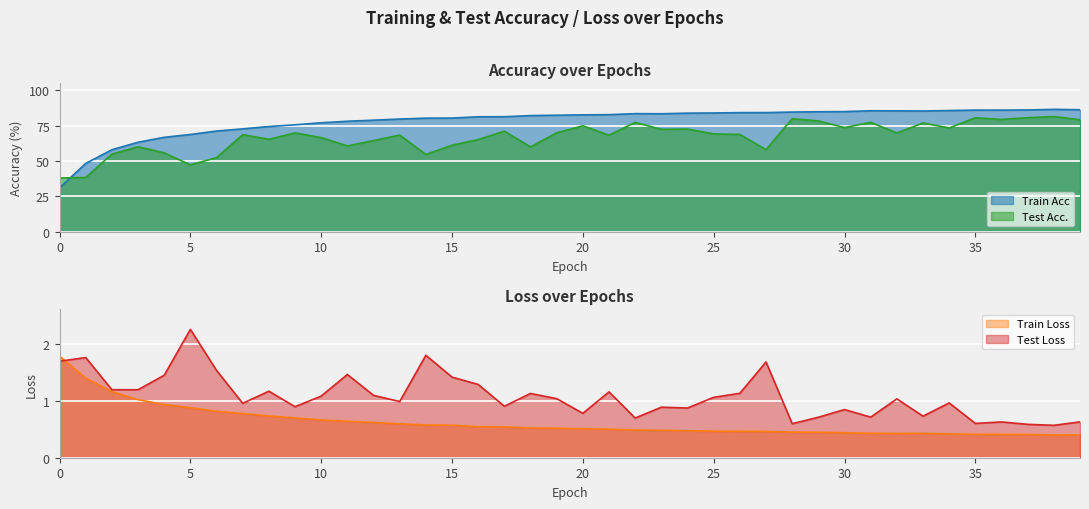

Reading left to right, list all the values displayed in this chart.

Train Acc: 31.0	48.3	58.0	63.3	66.8	68.8	71.2	72.8	74.4	75.7	77.1	78.2	78.9	79.7	80.4	80.4	81.4	81.4	82.2	82.5	82.7	82.8	83.6	83.5	83.9	84.0	84.3	84.3	84.7	84.9	85.0	85.6	85.5	85.4	85.7	86.1	86.0	86.2	86.6	86.3
Test Acc.: 38.0	38.4	54.9	60.1	55.8	47.3	52.4	68.7	65.4	69.9	66.6	60.7	64.5	68.4	54.6	61.2	65.2	71.1	60.0	70.0	74.9	68.3	77.3	72.5	72.7	69.2	68.8	58.0	80.0	78.4	73.7	77.4	69.9	76.9	73.4	80.6	79.4	80.7	81.5	79.2
Train Loss: 1.8	1.4	1.2	1.0	0.9	0.9	0.8	0.8	0.7	0.7	0.7	0.6	0.6	0.6	0.6	0.6	0.5	0.5	0.5	0.5	0.5	0.5	0.5	0.5	0.5	0.5	0.5	0.5	0.4	0.4	0.4	0.4	0.4	0.4	0.4	0.4	0.4	0.4	0.4	0.4
Test Loss: 1.7	1.8	1.2	1.2	1.4	2.2	1.5	1.0	1.2	0.9	1.1	1.5	1.1	1.0	1.8	1.4	1.3	0.9	1.1	1.0	0.8	1.2	0.7	0.9	0.9	1.1	1.1	1.7	0.6	0.7	0.8	0.7	1.0	0.7	1.0	0.6	0.6	0.6	0.6	0.6